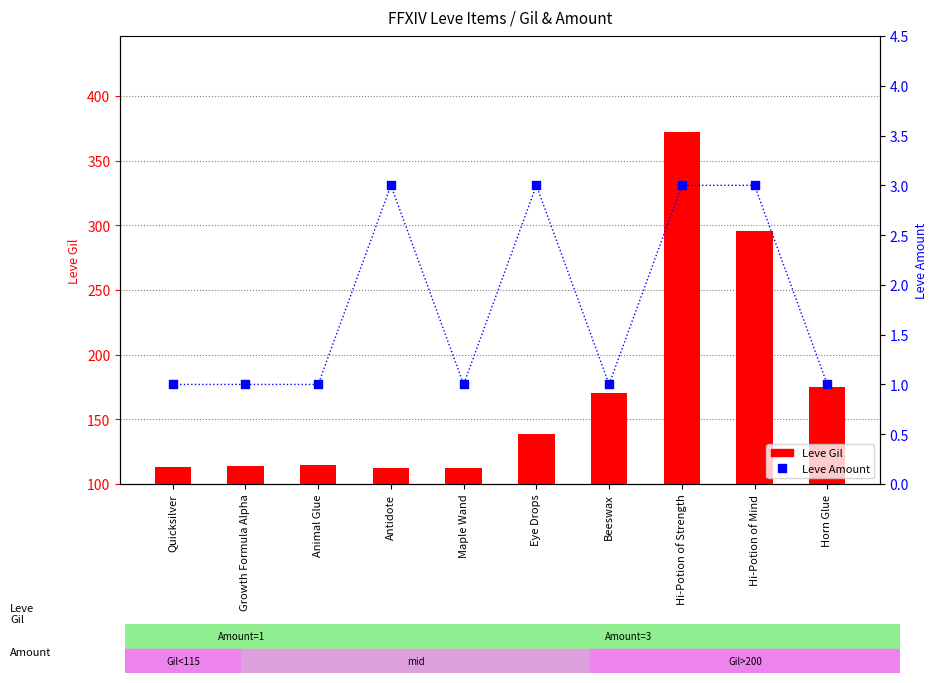

Which series reaches the maximum Y coordinate?

Leve Gil